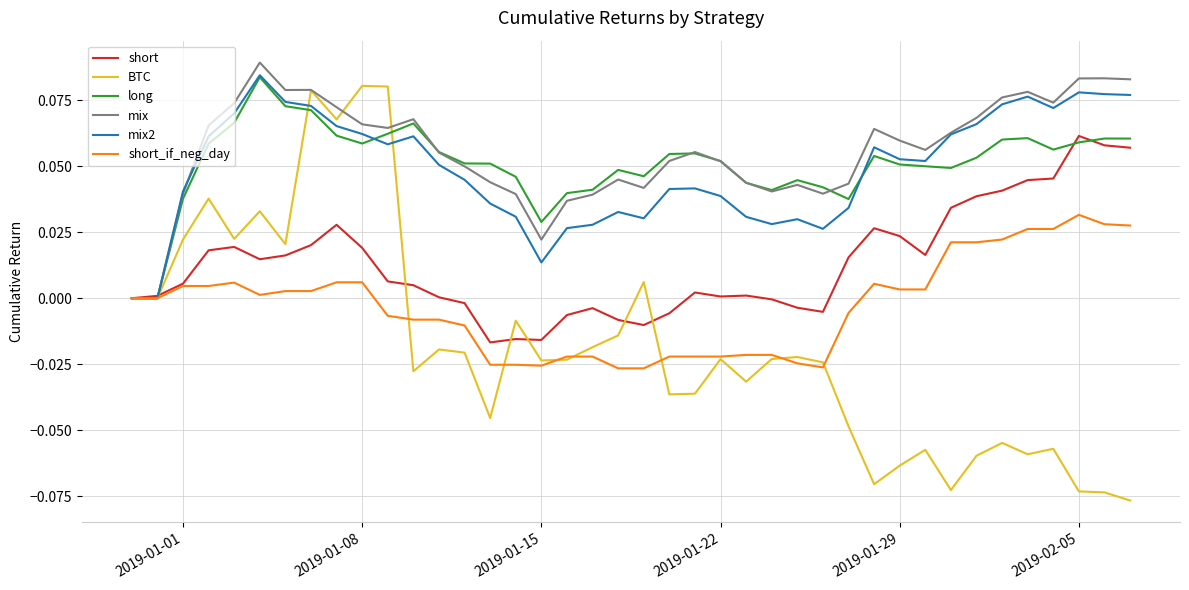

Which series has the widest spread of values?

BTC